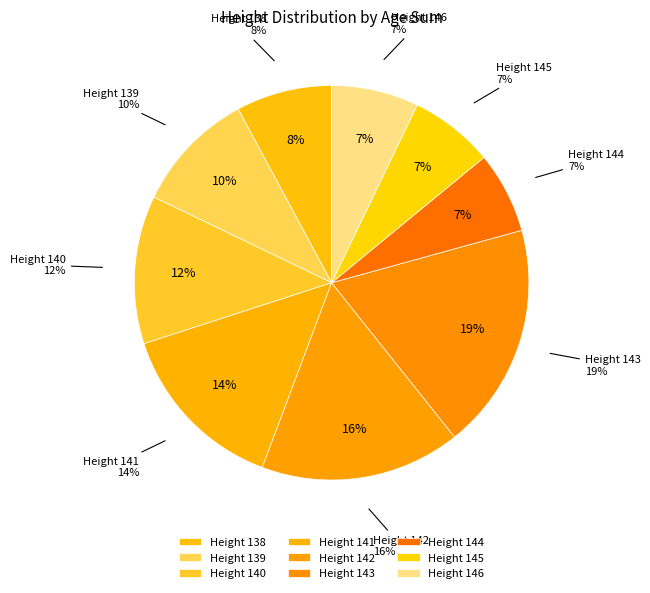

How many slices are in this pie chart?

9